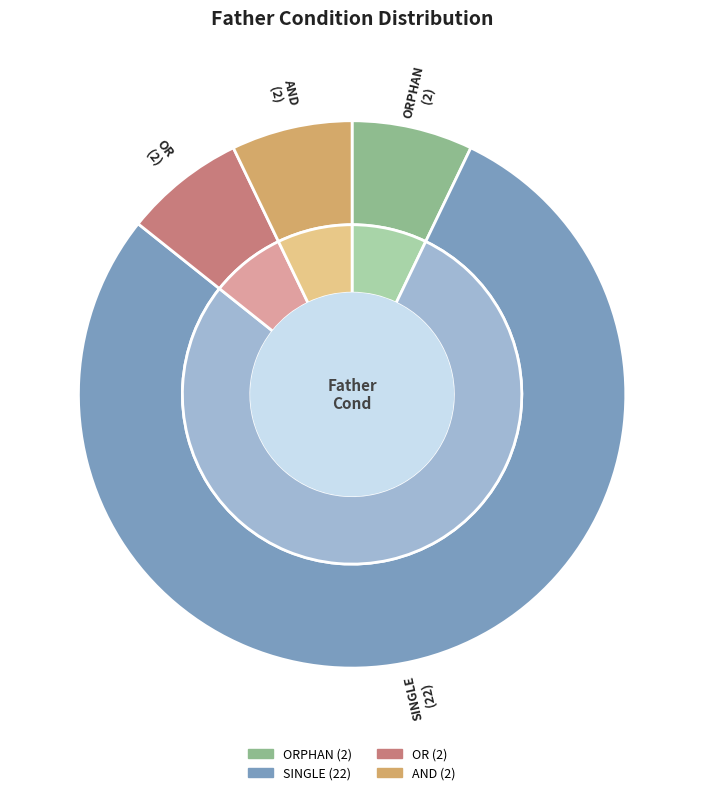

To the nearest percent, what portion does SINGLE represent?

79%